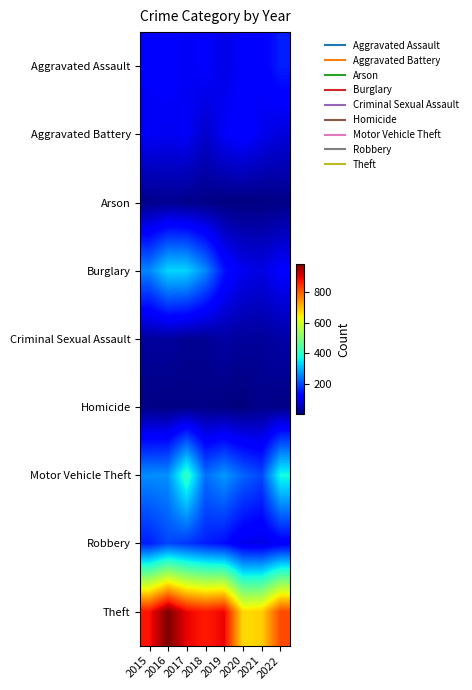

Which has a higher value, 2017 or 2019?

2017